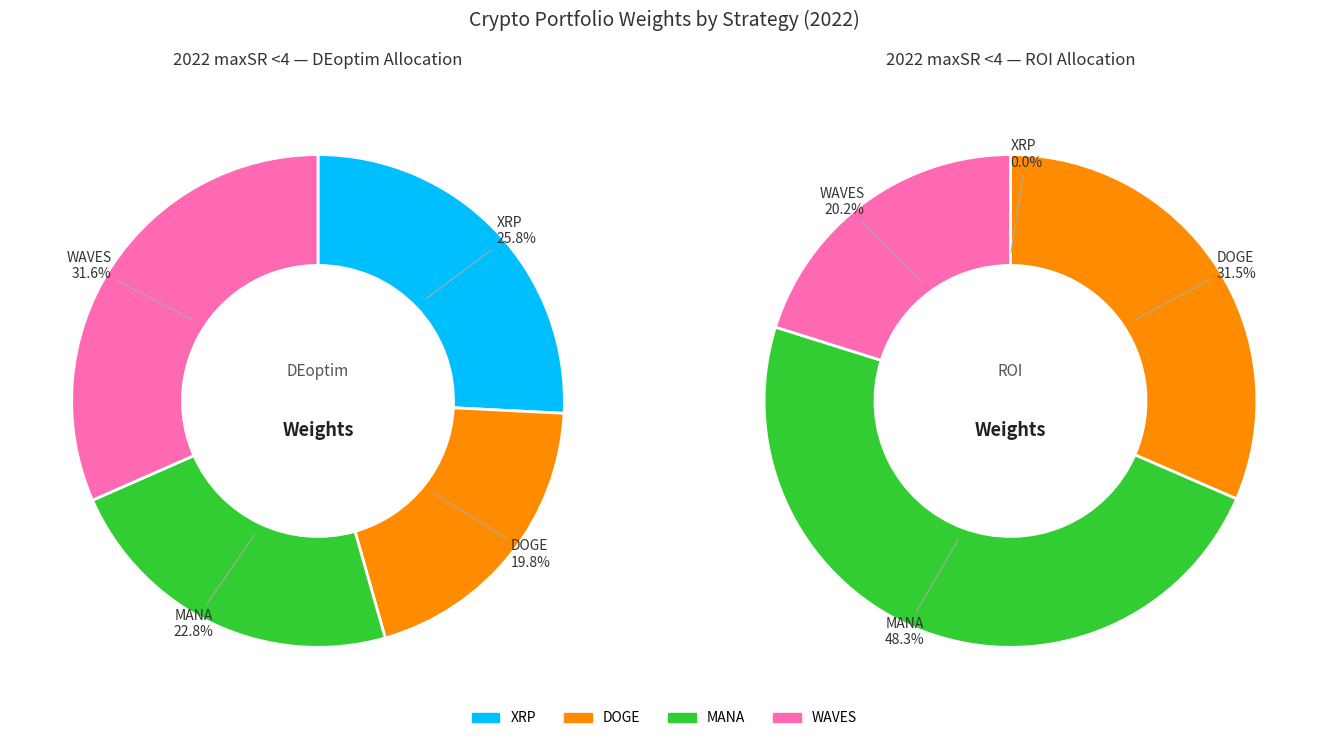

Is it true that 2022_maxSR_less4_DEoptim is 48% of the pie?

False